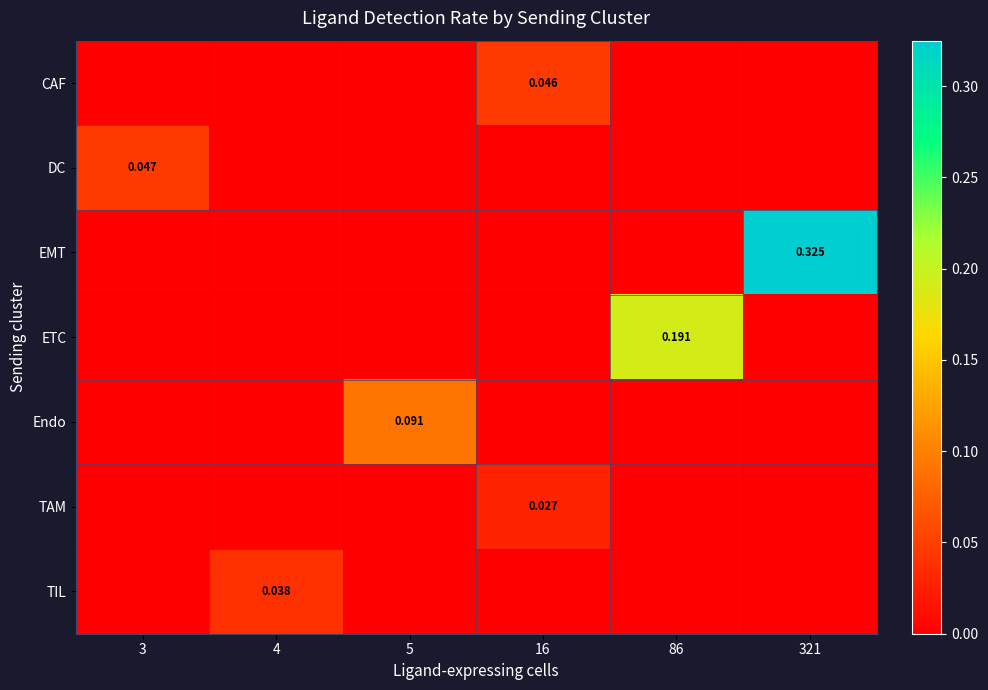

Which label corresponds to the smallest value in the chart?

3